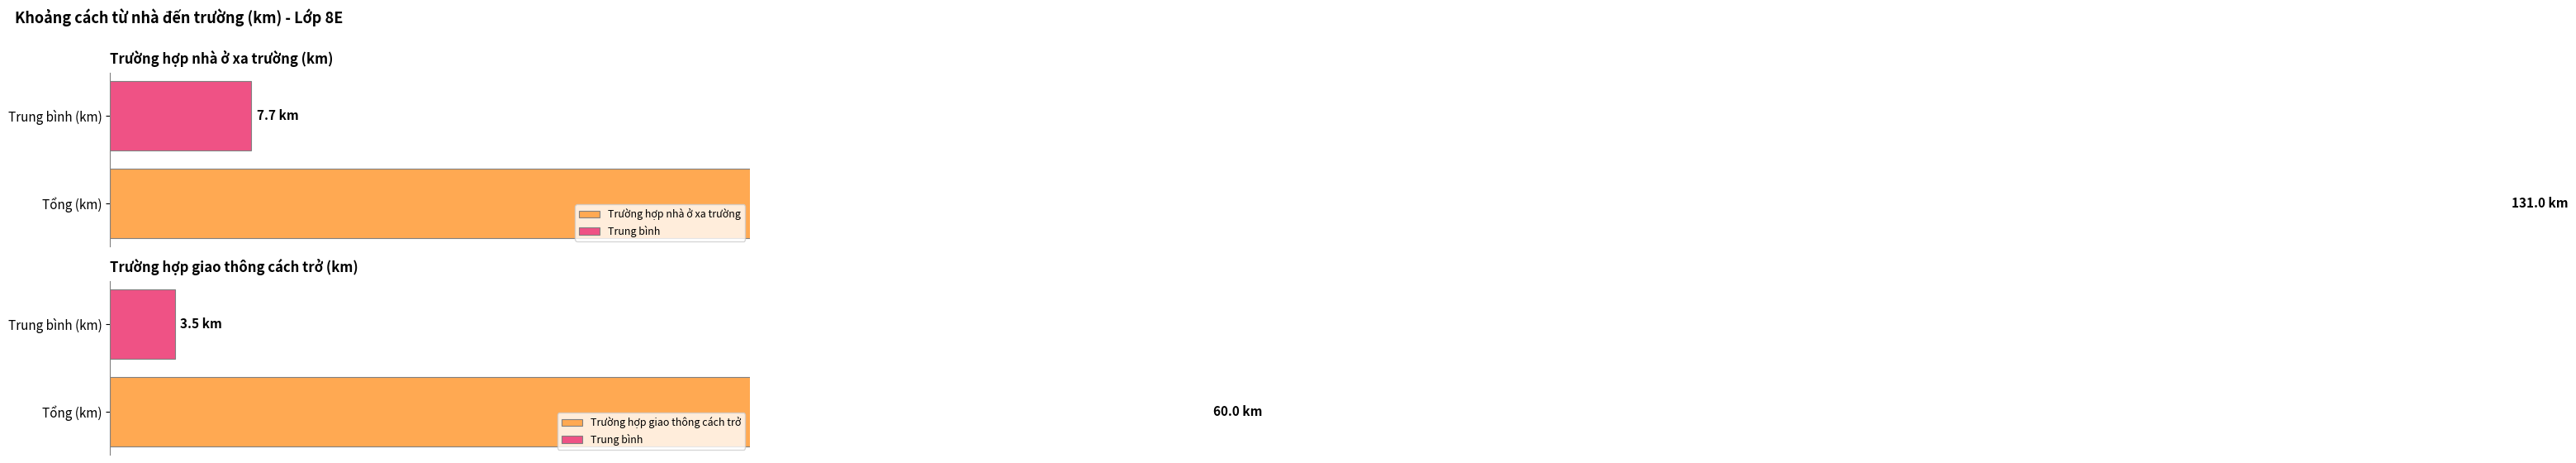

Which series has the widest spread of values?

Trường hợp nhà ở xa trường